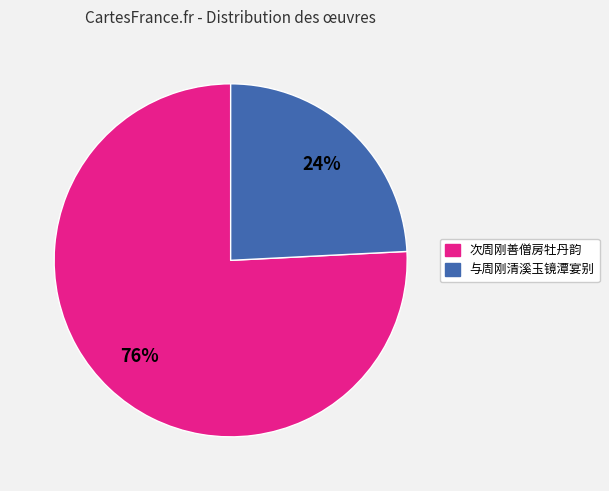

To the nearest percent, what is the difference between the largest and smallest slice percentages?

52%